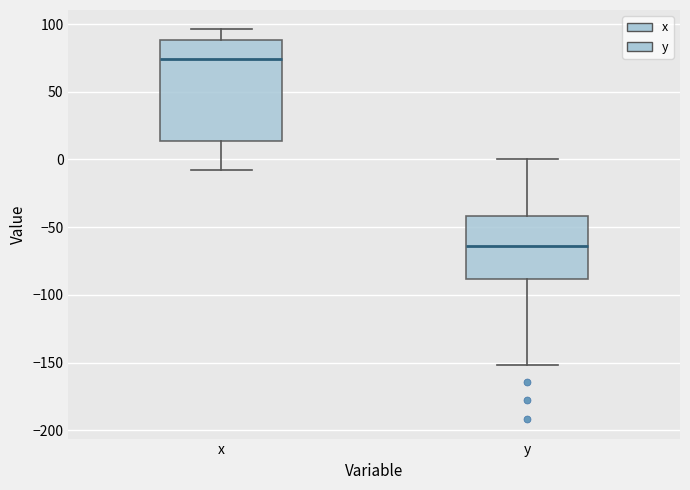

Reading left to right, read every box against the y-axis: the position of its median line, the range the box covers, and the ends of its whiskers. The values are not printed on the chart, so give them approximately, as read against the axis.

x: median 75, box 15 to 90, whiskers -10 to 95
y: median -65, box -90 to -40, whiskers -150 to 0